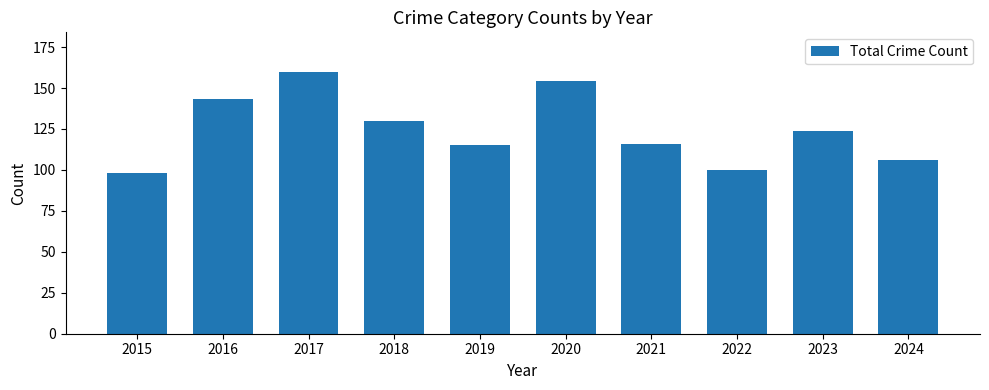

Which label corresponds to the largest value in the chart?

2017